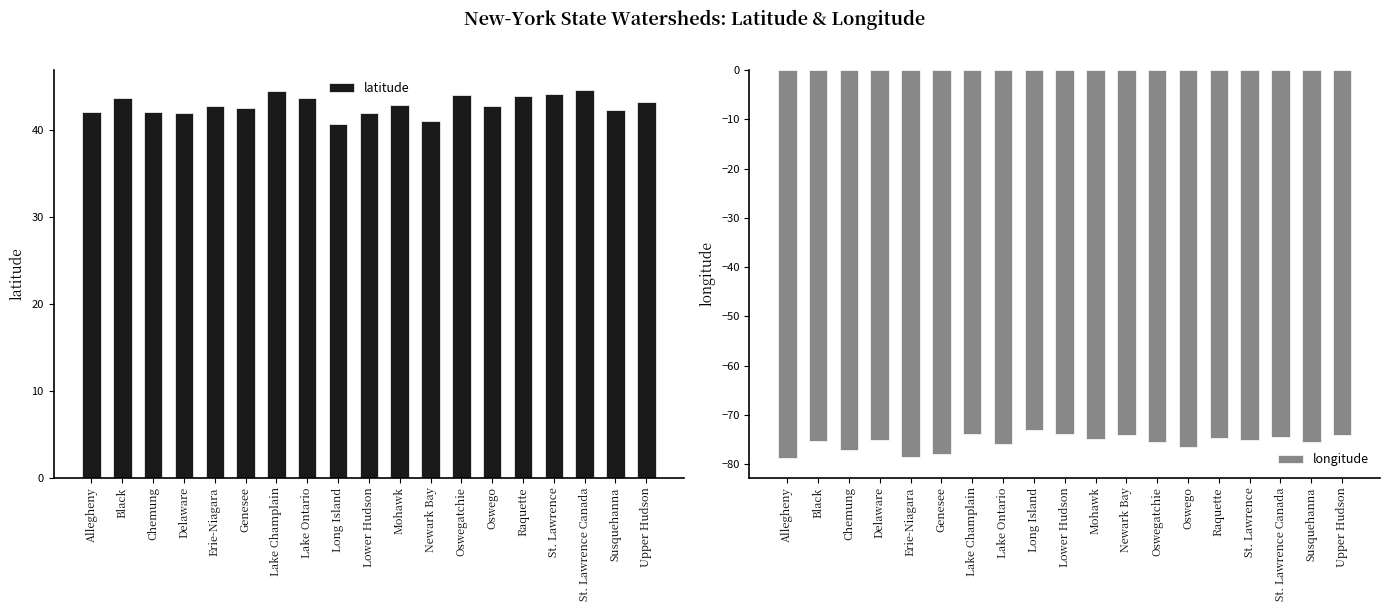

Are the bars grouped side by side (vs. stacked)?

Yes